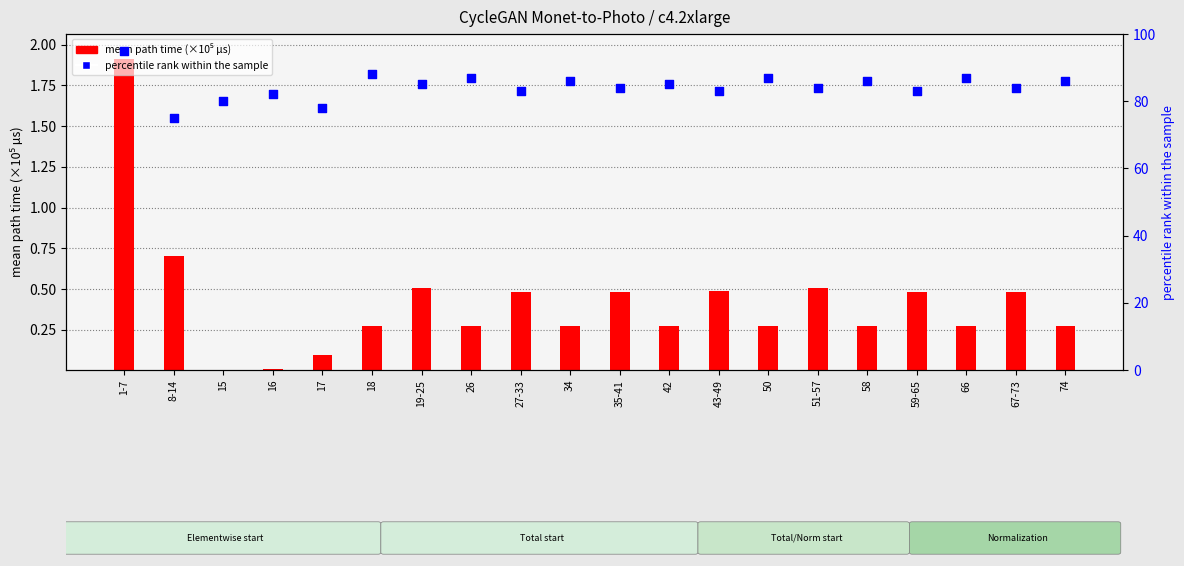

At which category is the sum across all series the highest?

1-7